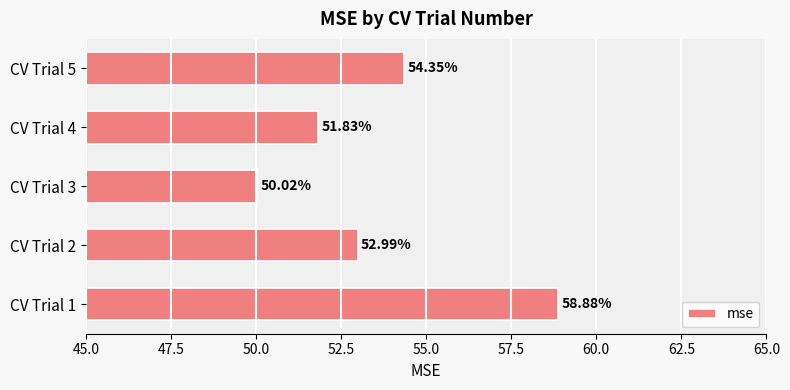

What is the change in value from CV Trial 4 to CV Trial 5?

+2.5